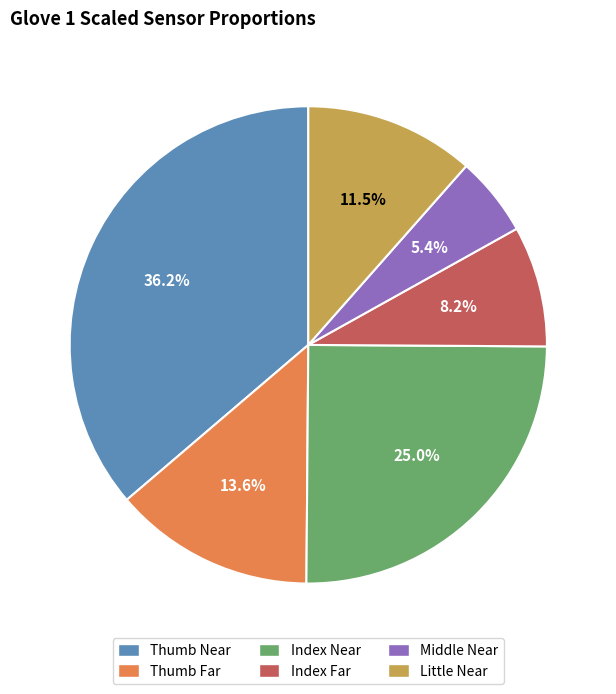

What is the smallest slice in the pie chart?

Middle Near